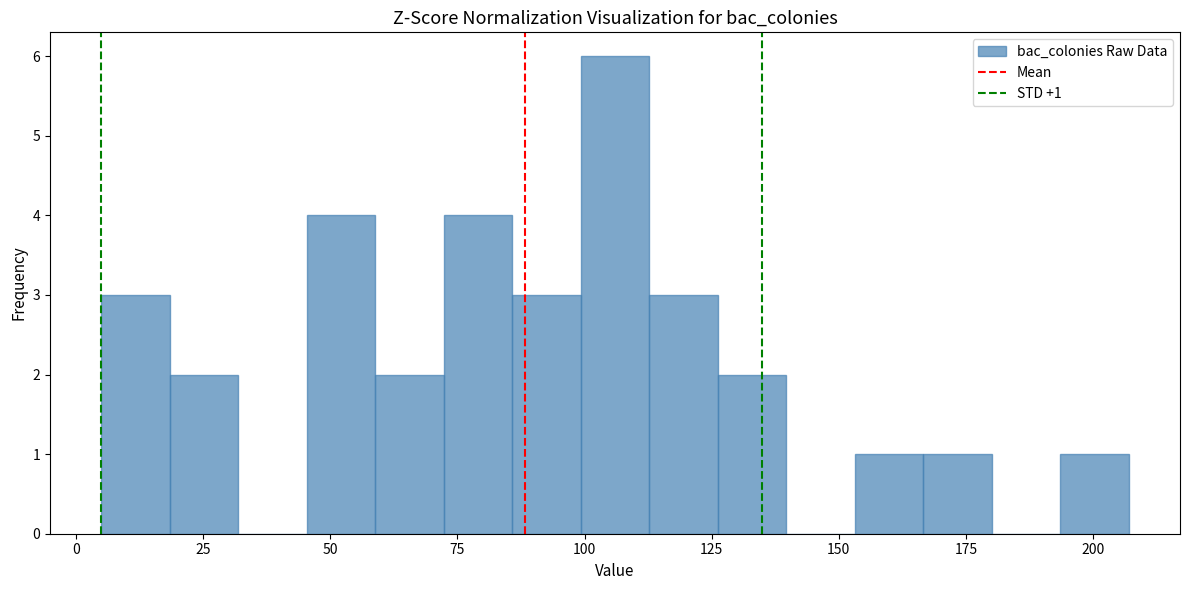

Around what value on the x-axis is the tallest bar? Give the approximate position of its centre, as read against the axis.

105